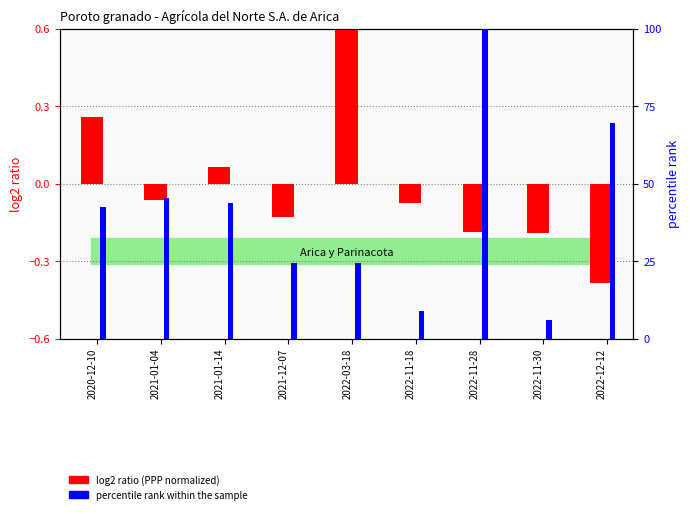

What is the spread (max minus min) of values at 2020-12-10?

42.2